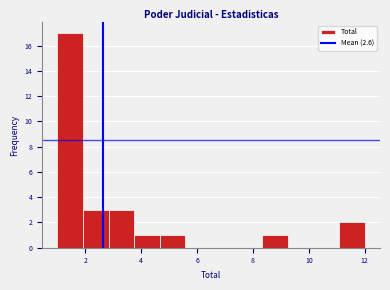

Over which range of the x-axis is the bar tallest?

1.0 to 2.0